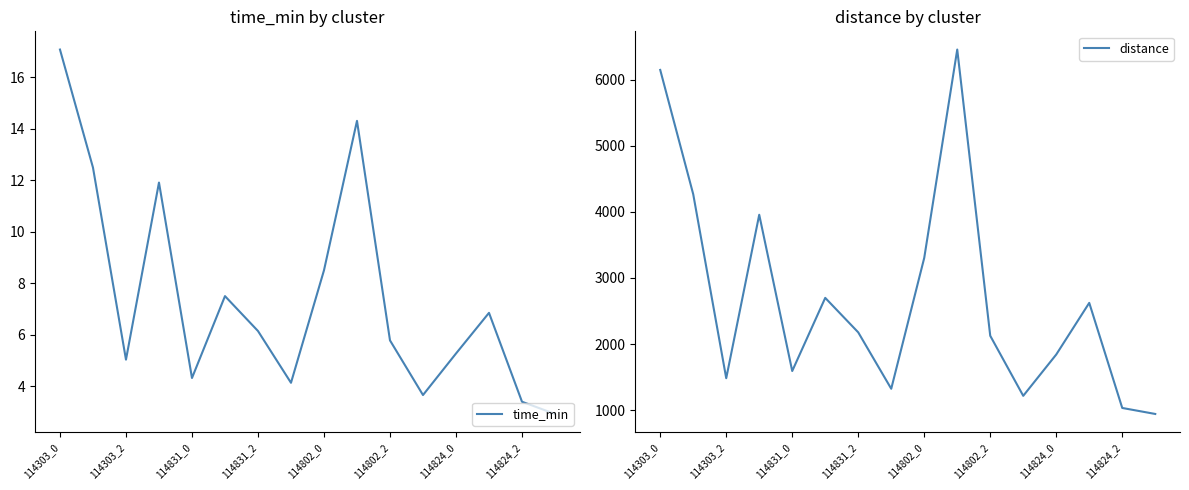

True or false: time_min has a value of 5.0 at 114303_2.

True